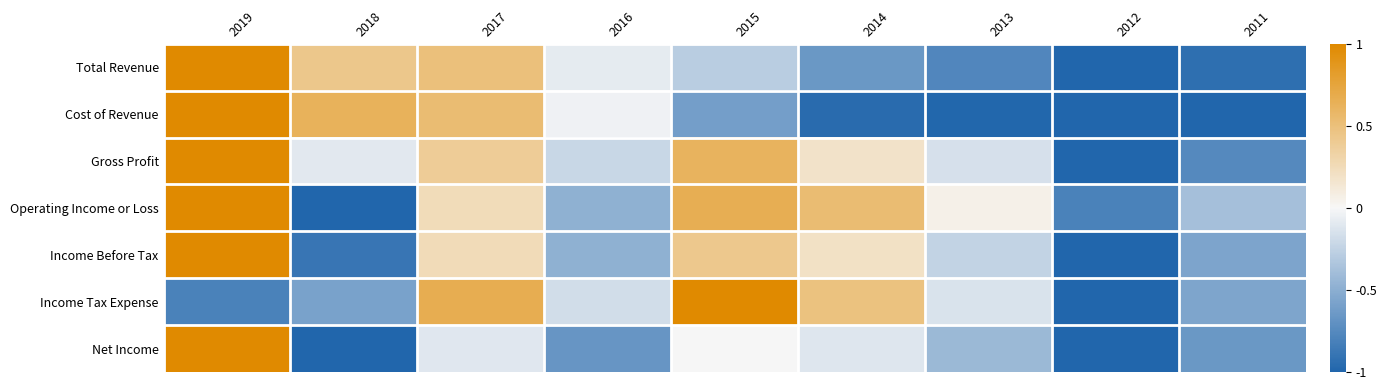

How many series are shown in this chart?

7